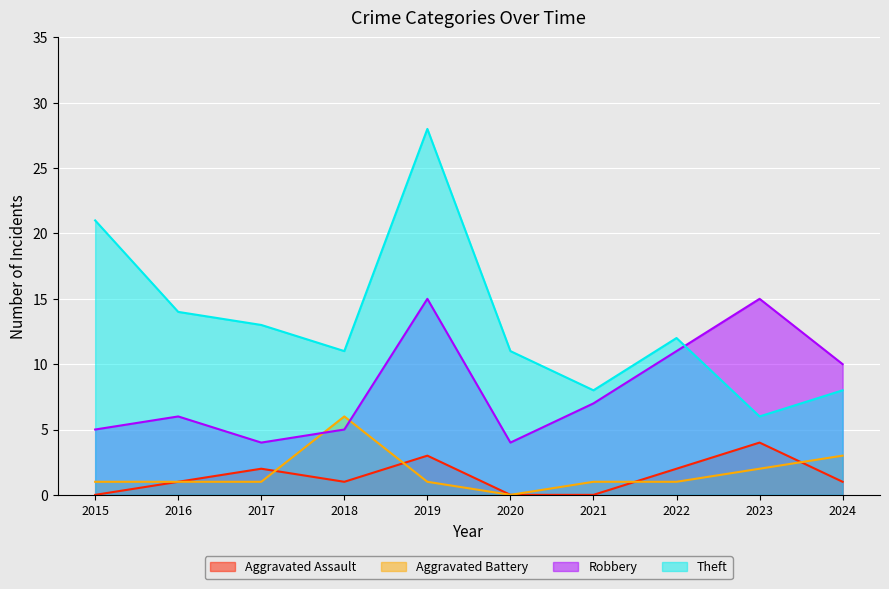

What is the spread (max minus min) of values at 2019?

27